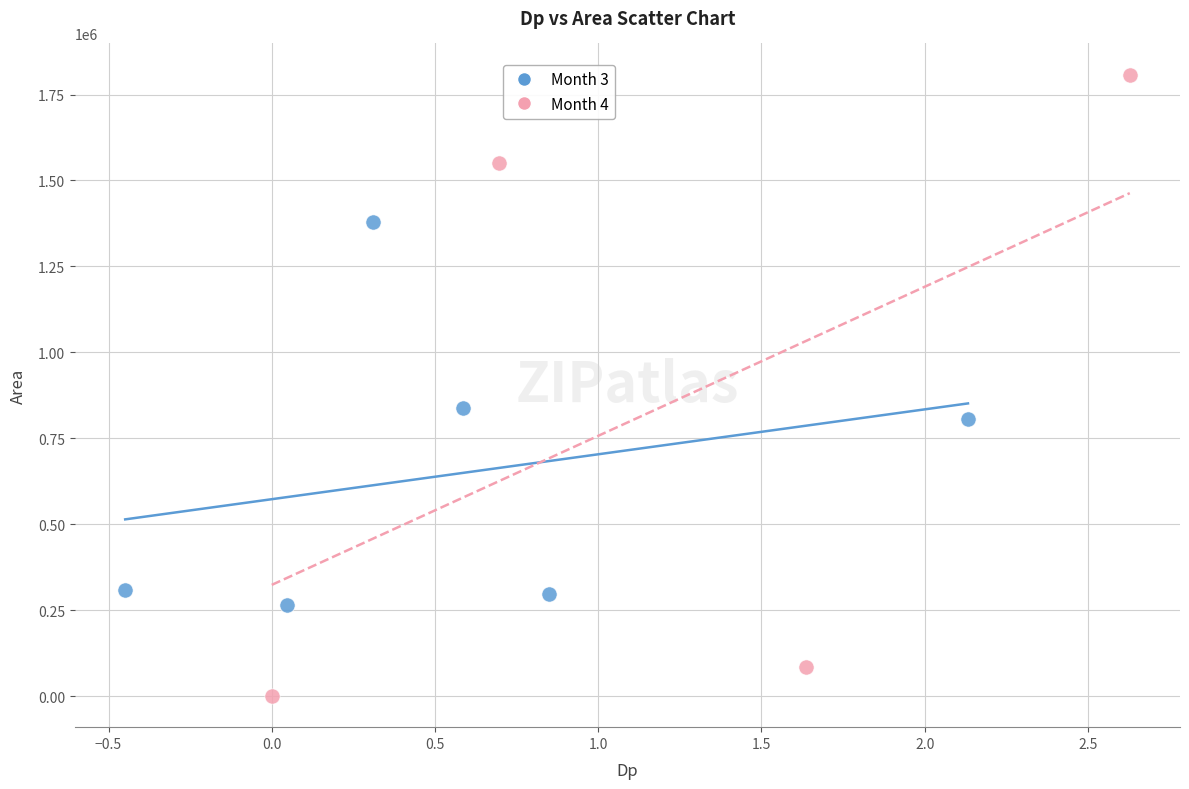

Which series has the largest Y range (max minus min)?

Month 4